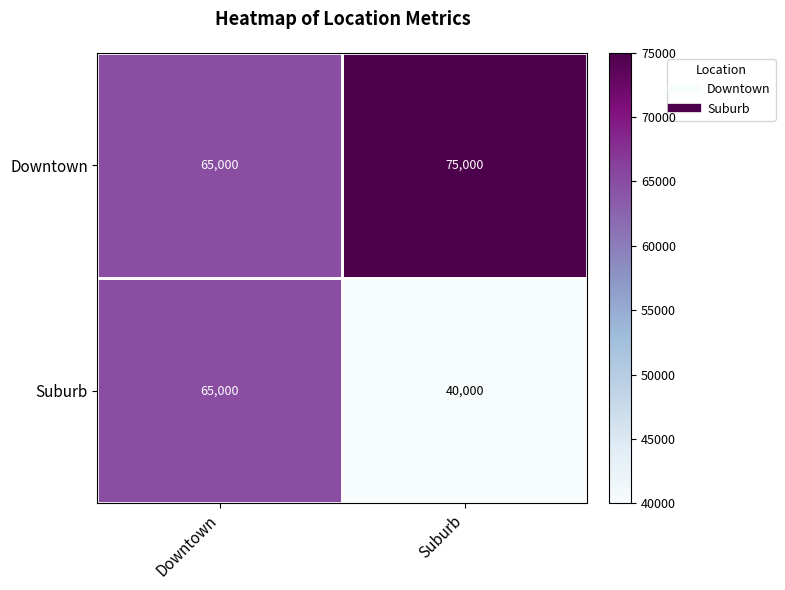

Which series changed the most between Downtown and Suburb?

Suburb